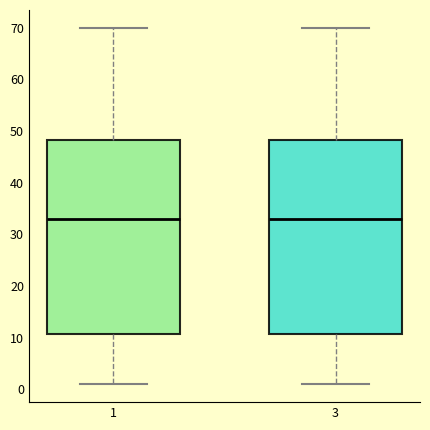

Reading left to right, read every box against the y-axis: the position of its median line, the range the box covers, and the ends of its whiskers. The values are not printed on the chart, so give them approximately, as read against the axis.

1: median 33, box 11 to 48, whiskers 1 to 70
3: median 33, box 11 to 48, whiskers 1 to 70